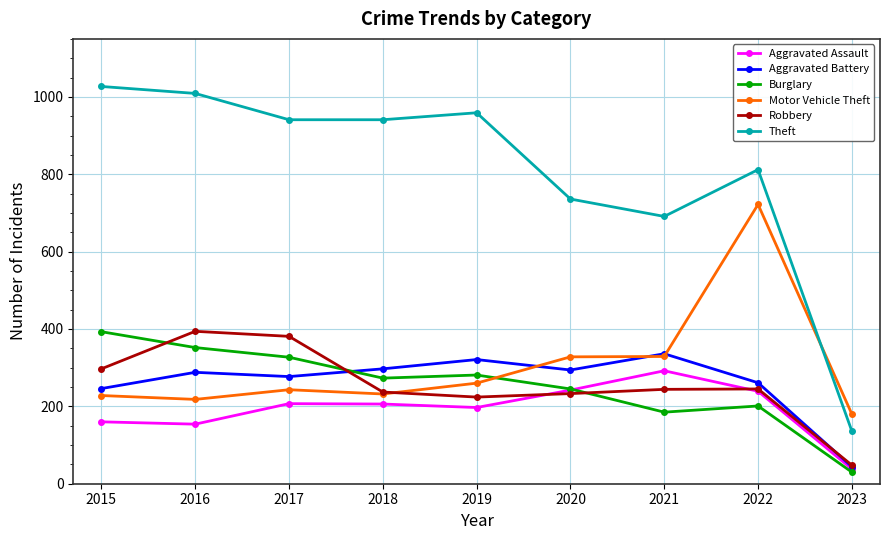

Which series ends up on top after the final intersection of Burglary and Motor Vehicle Theft?

Motor Vehicle Theft